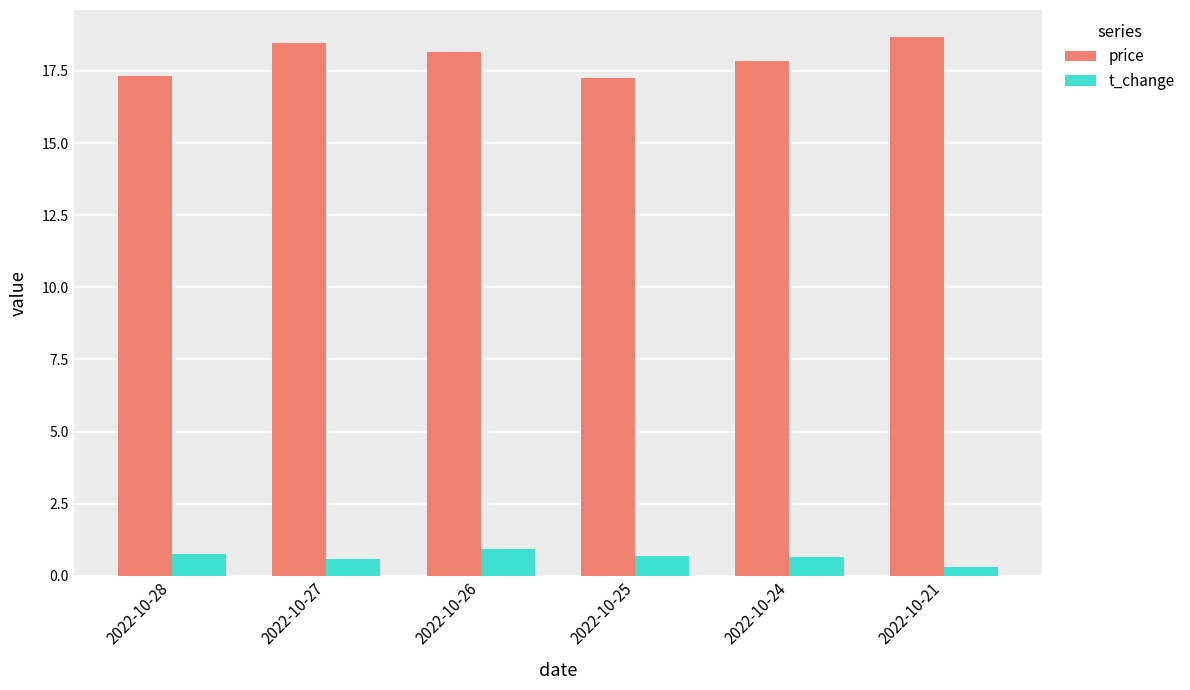

What is the highest value of the t_change series?

0.9